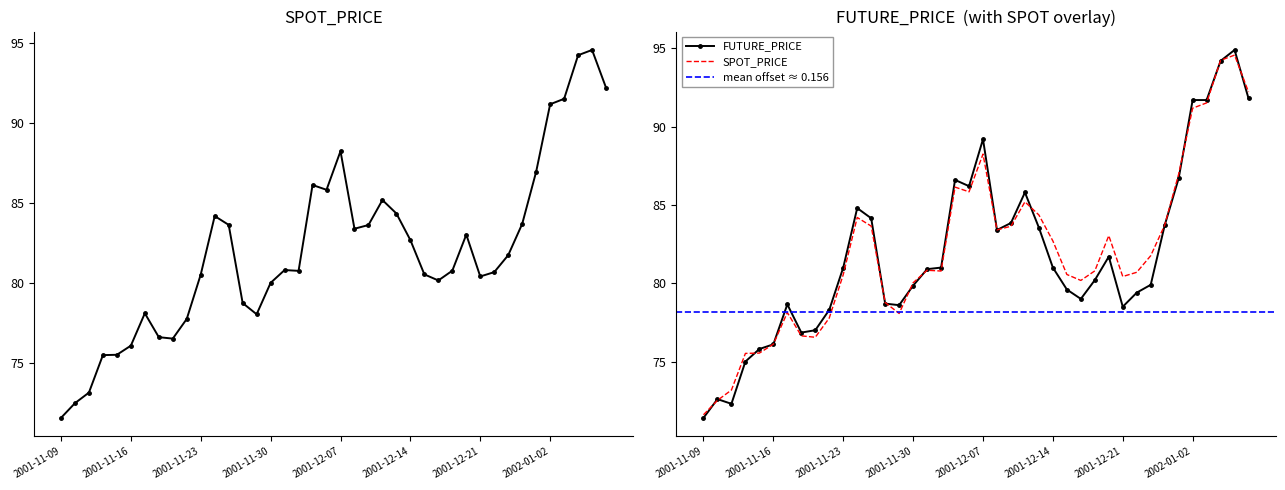

Reading left to right, what are all the values shown in this chart?

SPOT_PRICE: 71.6	72.5	73.2	75.5	75.5	76.1	78.1	76.6	76.5	77.8	80.5	84.2	83.7	78.8	78.1	80.0	80.8	80.8	86.1	85.8	88.2	83.4	83.6	85.2	84.4	82.7	80.6	80.2	80.8	83.0	80.4	80.7	81.8	83.7	87.0	91.2	91.5	94.2	94.6	92.2
FUTURE_PRICE: 71.4	72.6	72.3	75.0	75.8	76.1	78.7	76.8	77.0	78.3	81.0	84.8	84.2	78.7	78.6	79.8	80.9	81.0	86.6	86.2	89.2	83.4	83.8	85.8	83.5	81.0	79.6	79.0	80.2	81.7	78.5	79.4	79.9	83.7	86.7	91.7	91.7	94.2	94.9	91.8